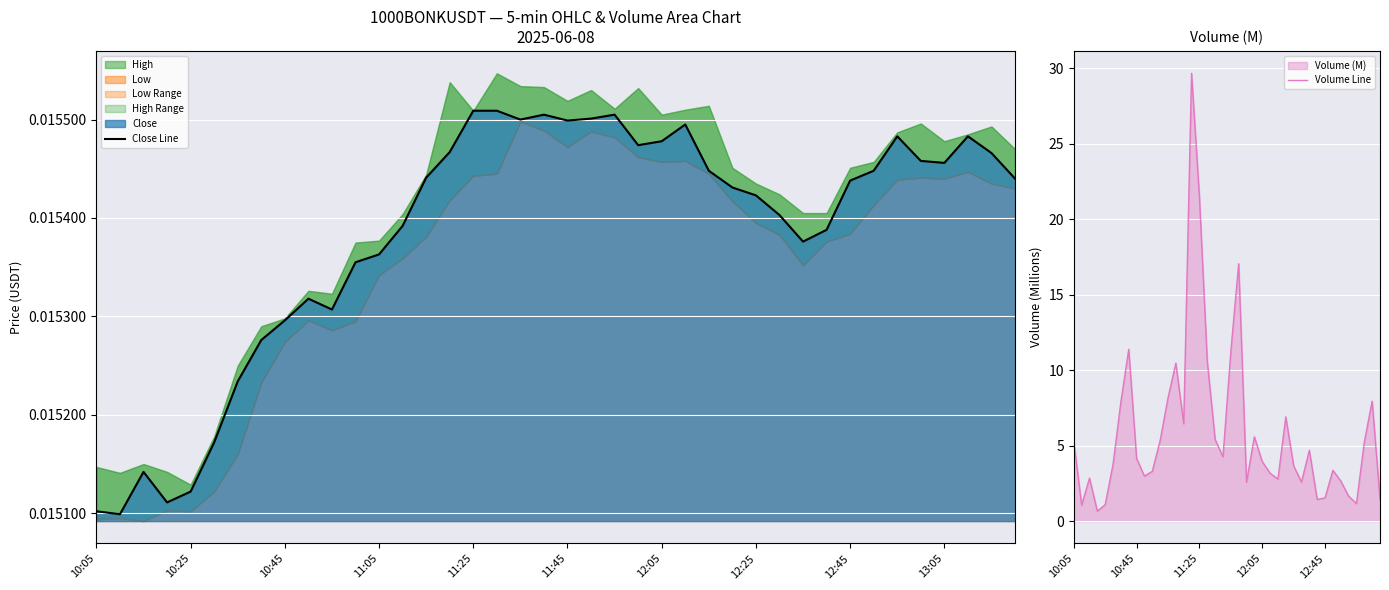

List the series in order of their overall mean, lowest first.

Close Line, Volume Line